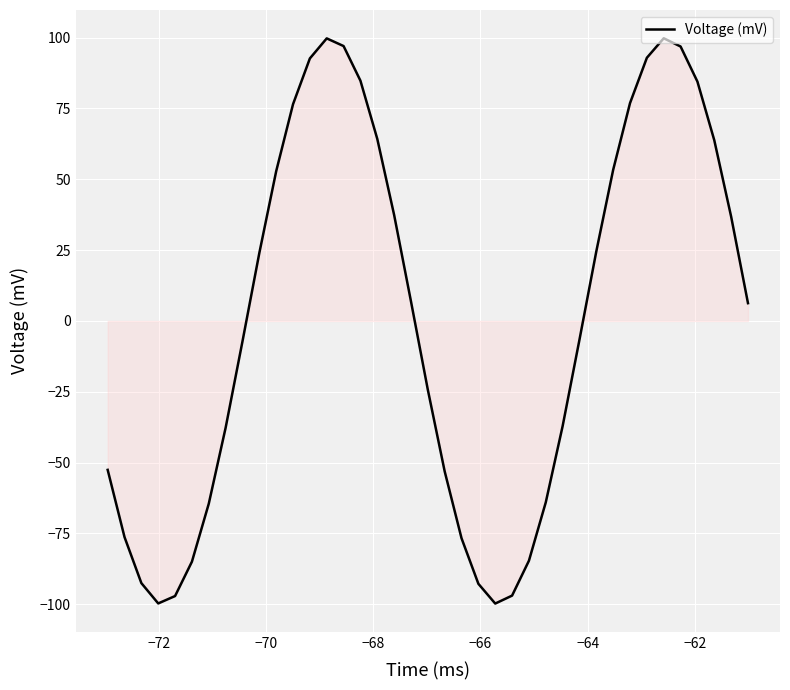

What is the maximum value shown in the chart?

99.8